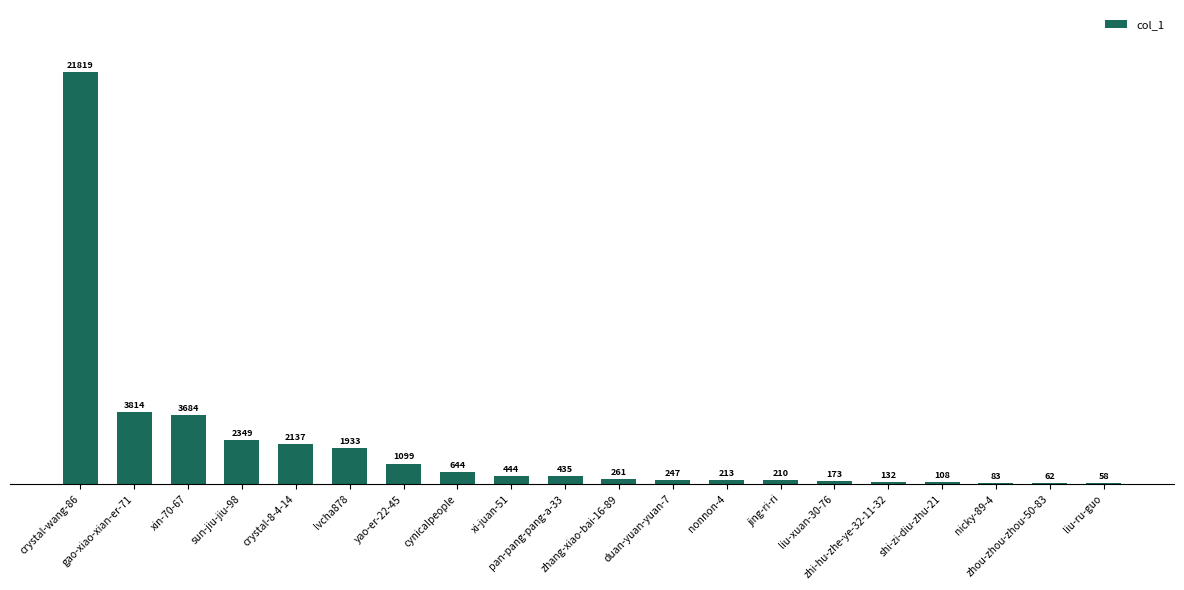

The value at nonnon-4 is 213. True or false?

True